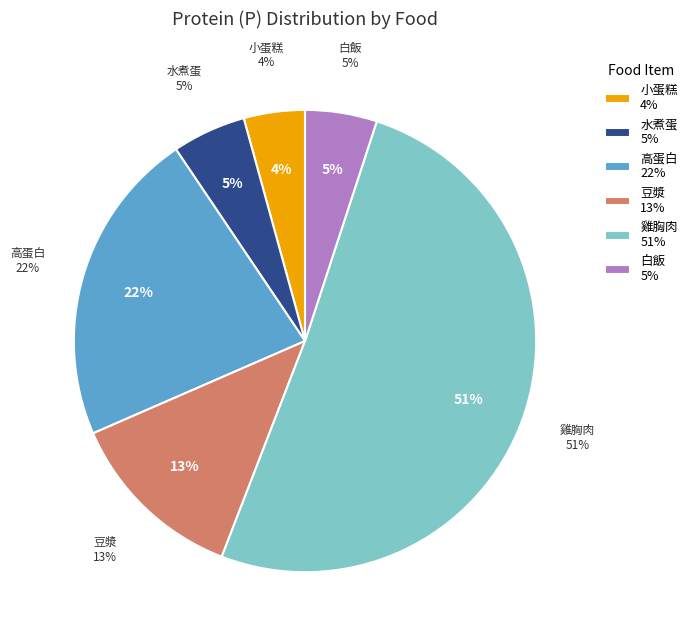

True or false: 高蛋白 accounts for 31% of the total.

False